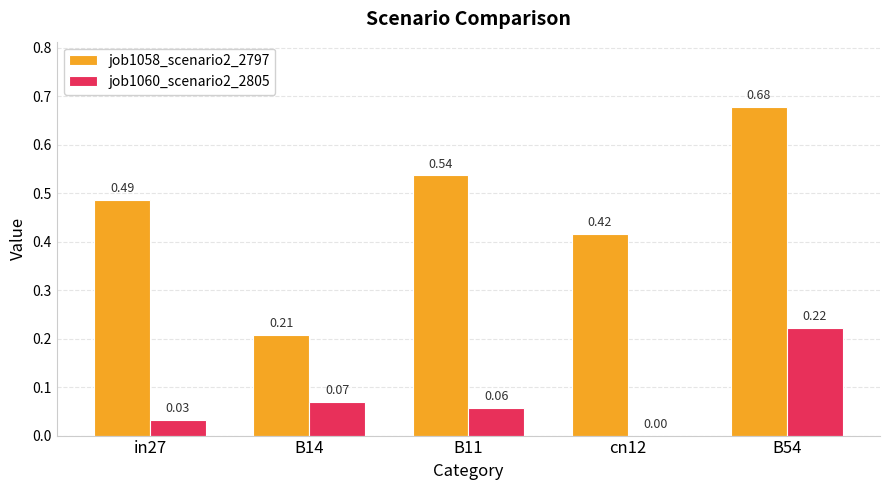

How many values in the job1060_scenario2_2805 series exceed 0?

4